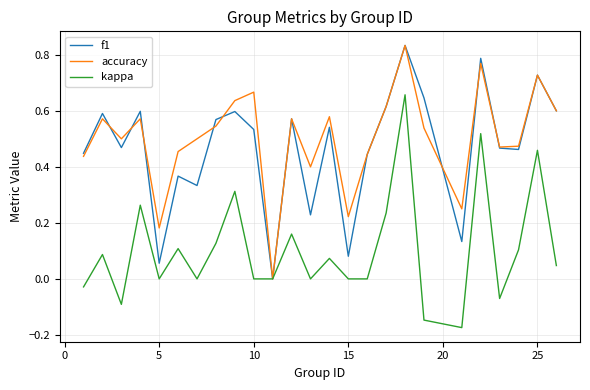

Rank the series at 15 from highest to lowest value.

accuracy, f1, kappa